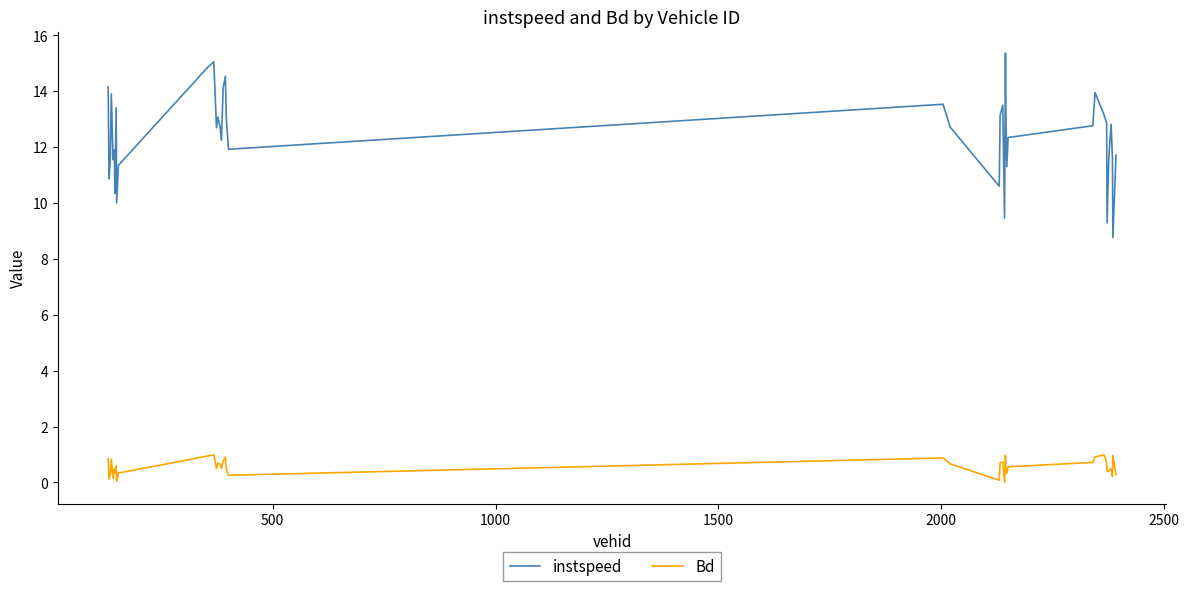

Rank the series by their average value, from lowest to highest.

Bd, instspeed